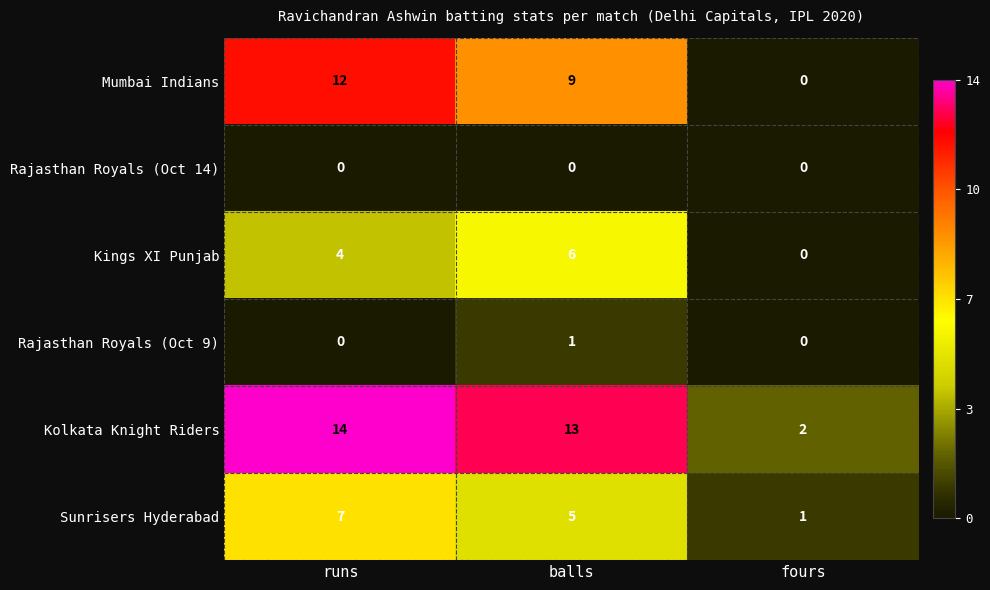

Reading right to left, transcribe all the data shown in this chart.

Mumbai Indians: fours=0	balls=9	runs=12
Rajasthan Royals (Oct 14): fours=0	balls=0	runs=0
Kings XI Punjab: fours=0	balls=6	runs=4
Rajasthan Royals (Oct 9): fours=0	balls=1	runs=0
Kolkata Knight Riders: fours=2	balls=13	runs=14
Sunrisers Hyderabad: fours=1	balls=5	runs=7